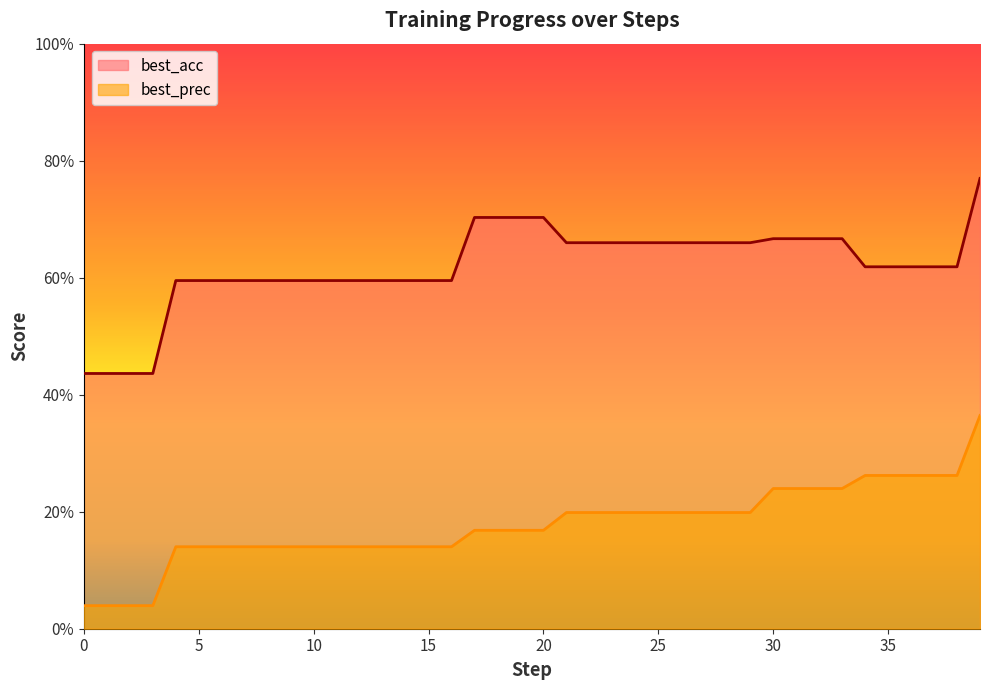

At how many categories does at least one series exceed 0?

40